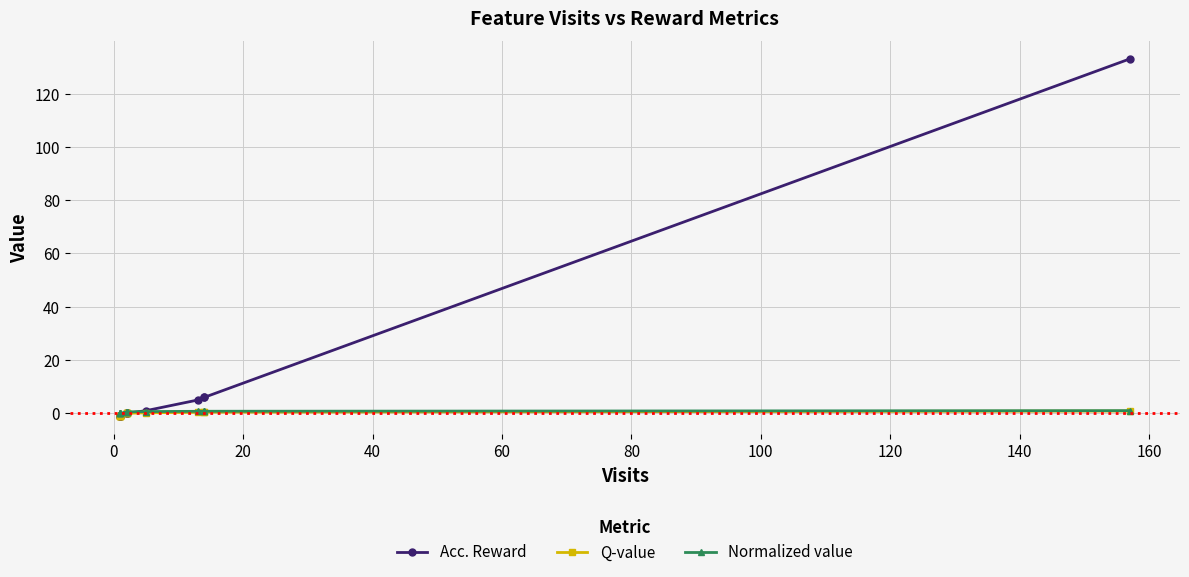

True or false: Q-value has a value of 0.0 at 80.

True